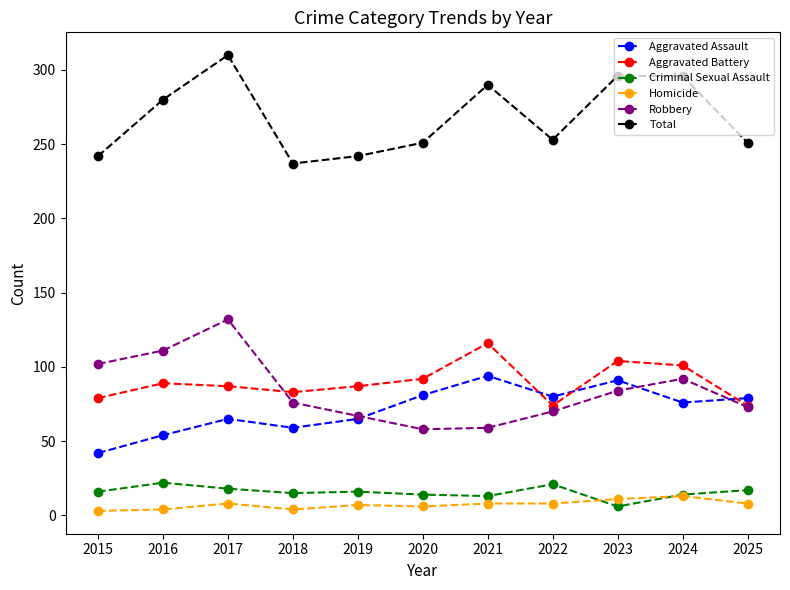

How many lines are shown in the chart?

6